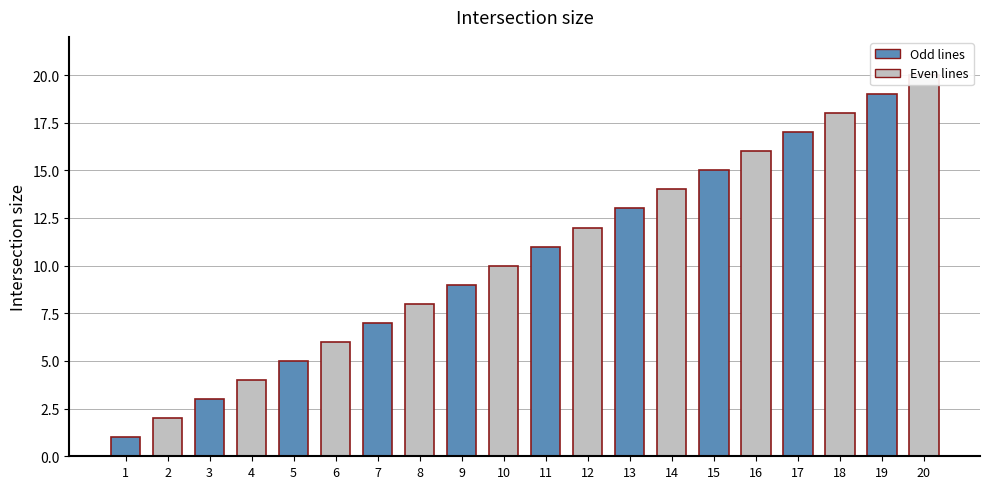

Are the bars horizontal?

No